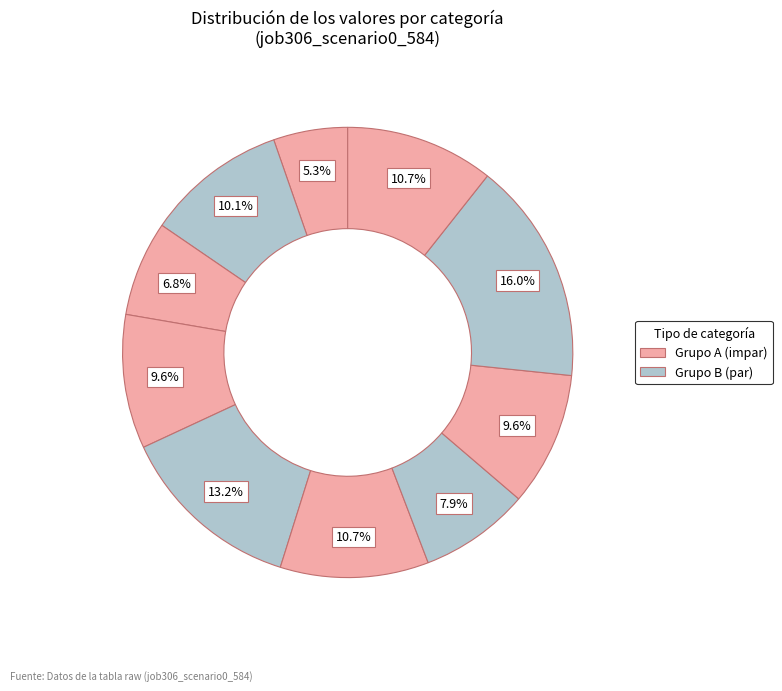

How many segments does this pie chart have?

10